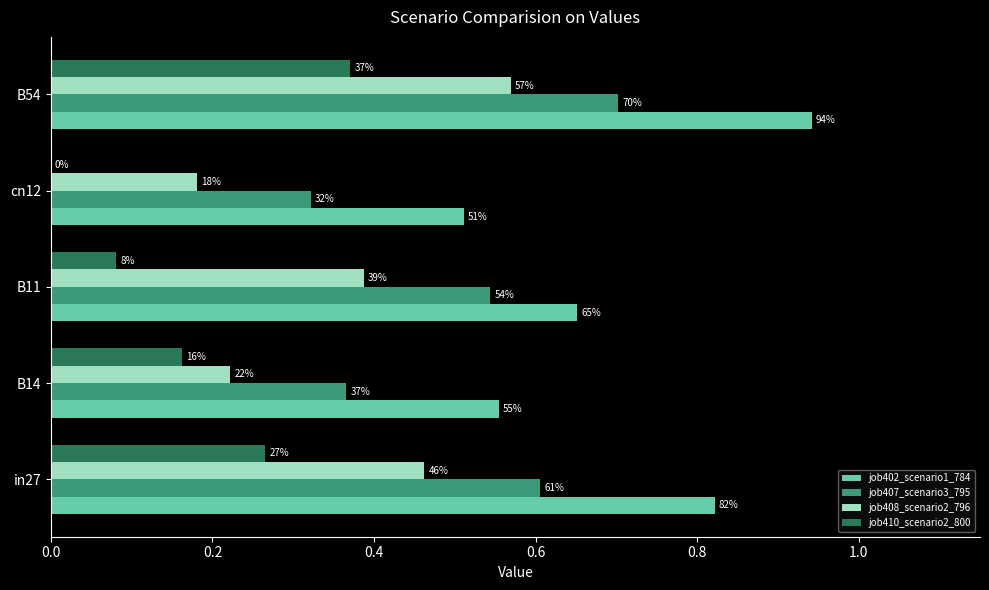

What are all the series names shown in the legend?

job402_scenario1_784, job407_scenario3_795, job408_scenario2_796, job410_scenario2_800